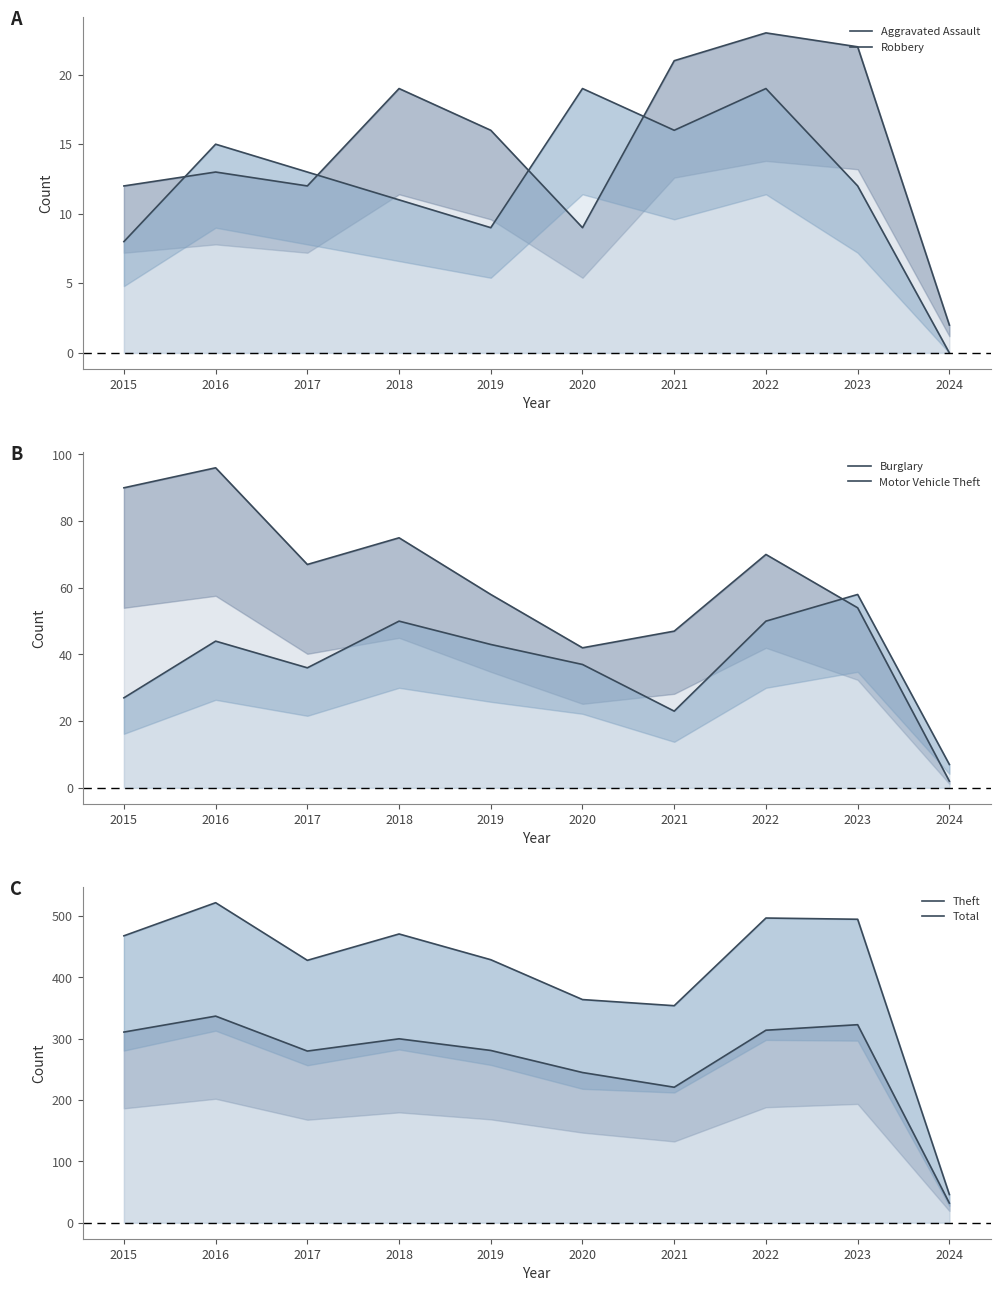

True or false: Total and Aggravated Assault intersect in this chart.

False